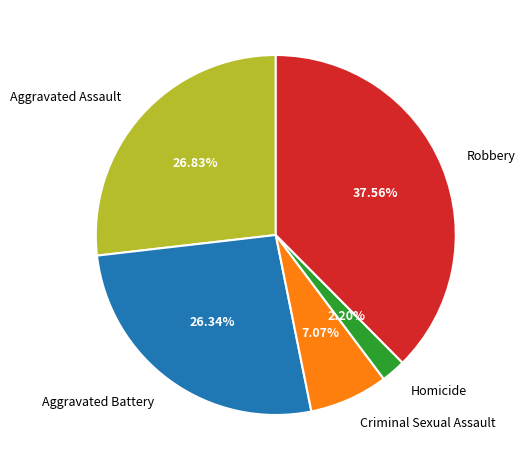

What percentage is the Robbery slice, to the nearest percent?

38%